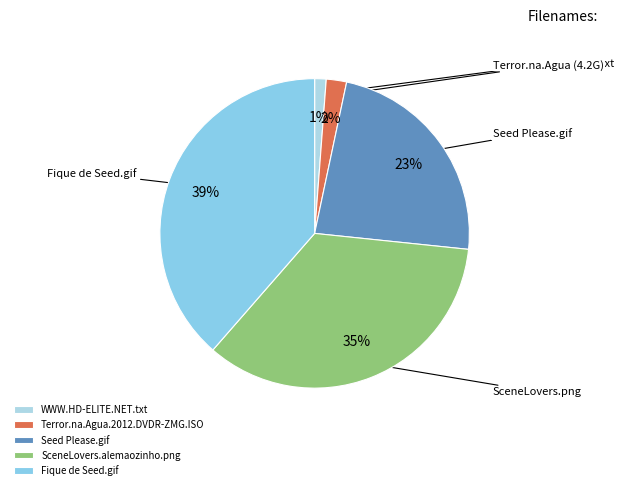

Does any single category account for the majority?

No